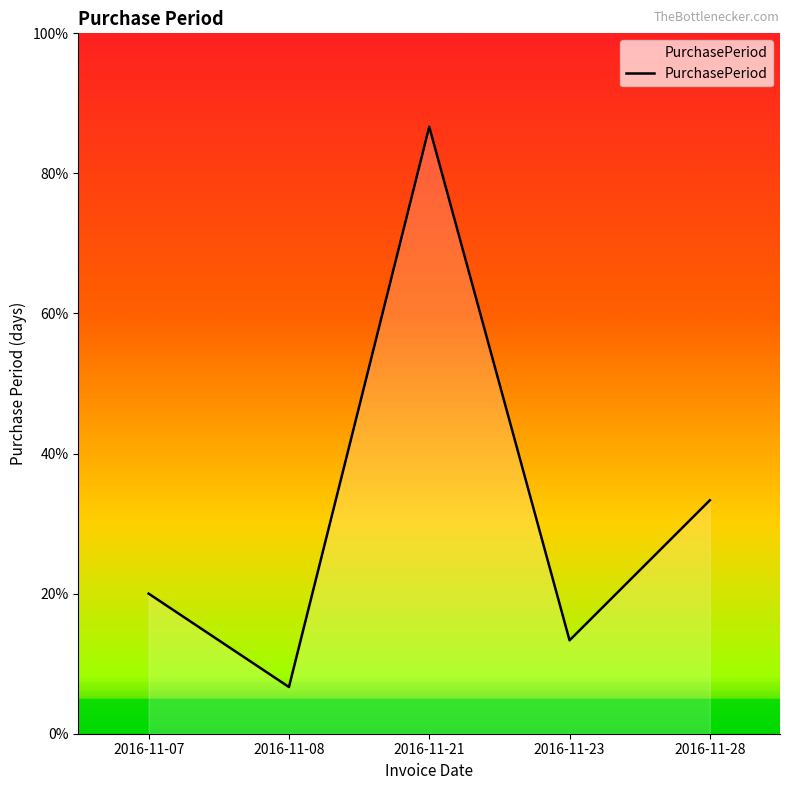

Is it true that the value at 2016-11-21 is 20?

False